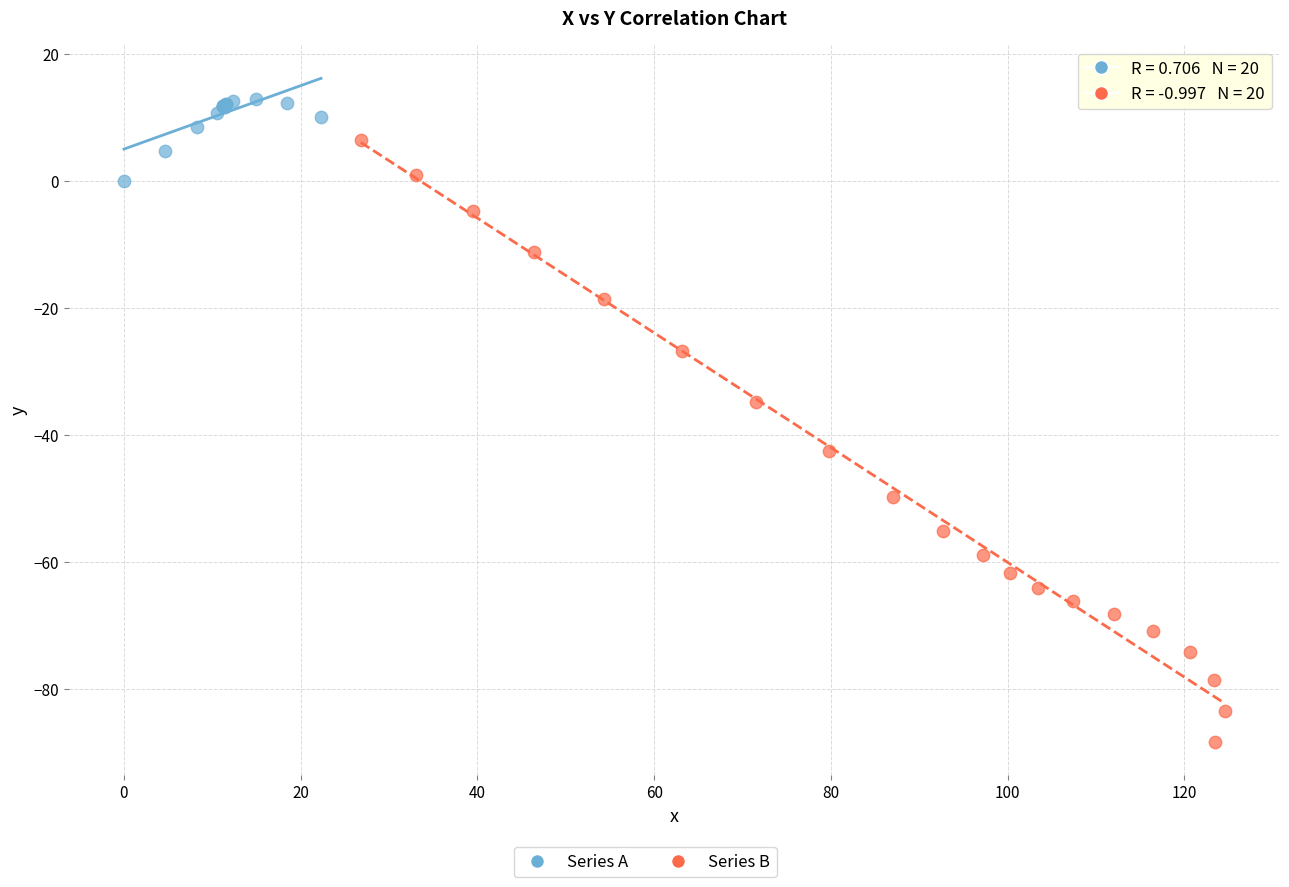

Which series has the largest Y range (max minus min)?

Series B